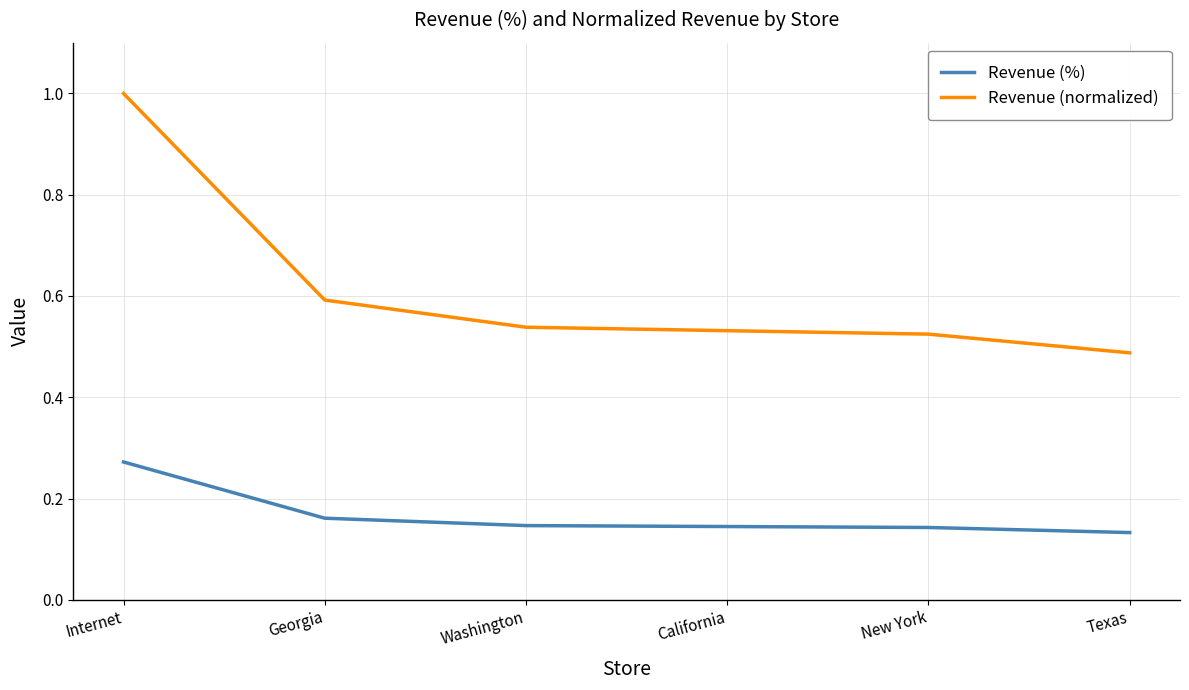

List the series in order of their overall mean, highest first.

Revenue (normalized), Revenue (%)